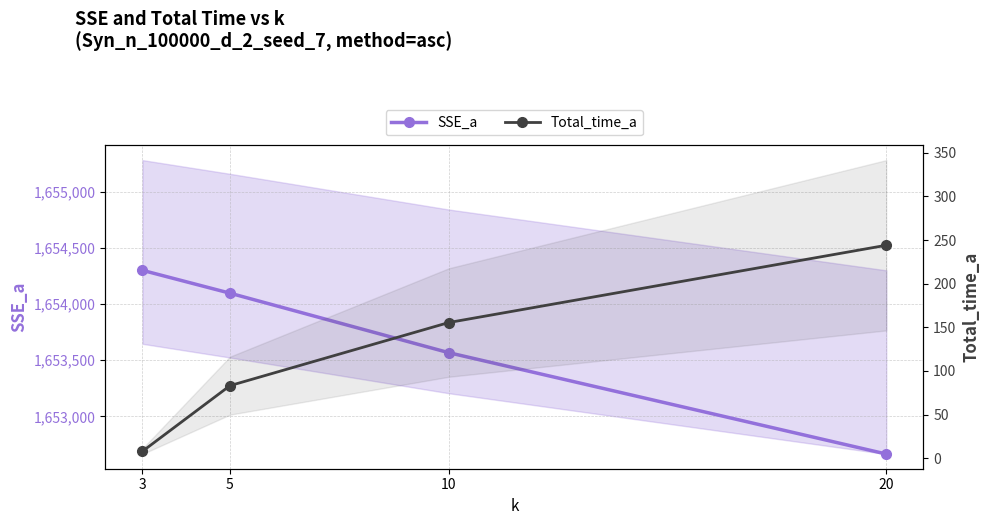

What is the difference between the highest and lowest values at 5?

1654013.5